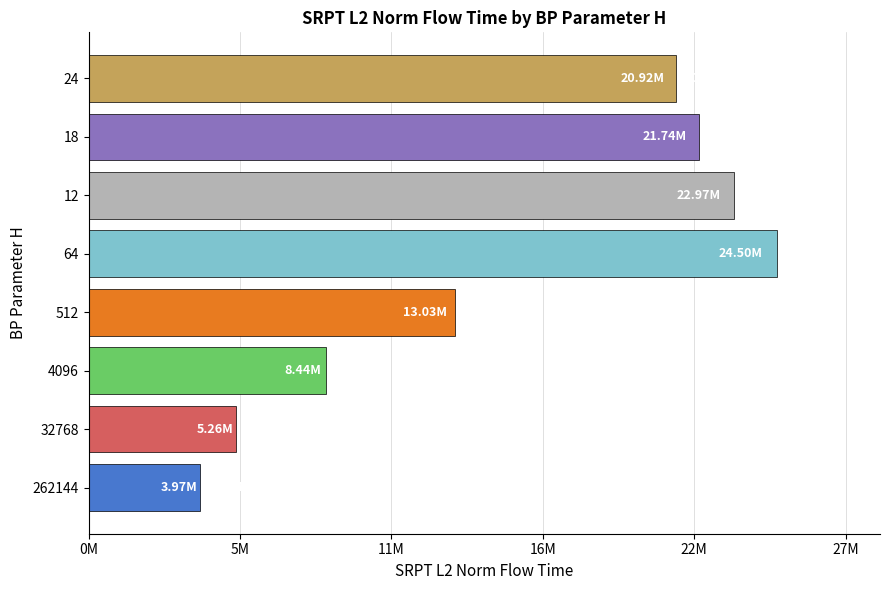

Does the chart contain any negative values?

No